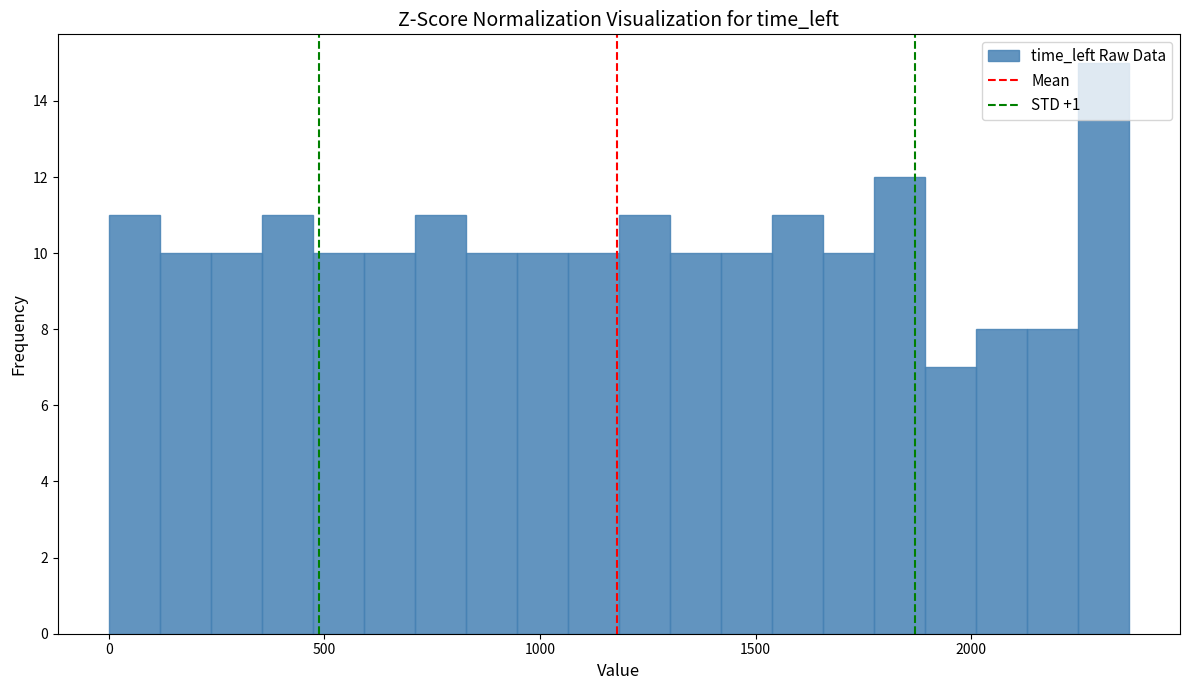

Read against the x-axis, roughly where is the centre of the tallest bar?

2300